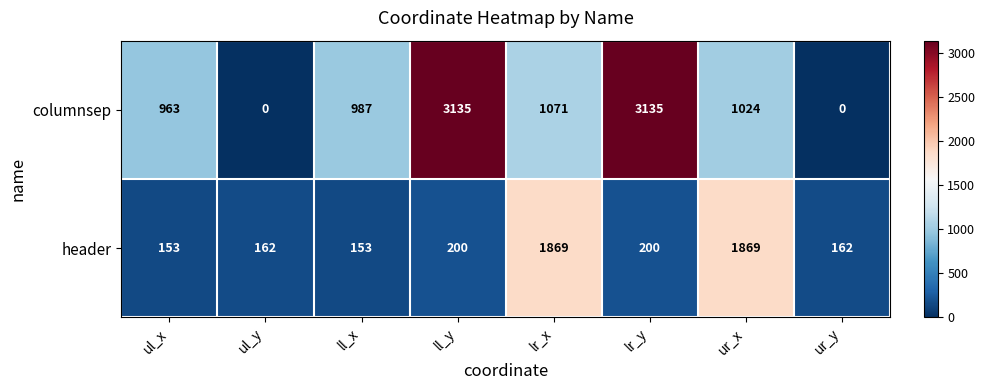

Which series has the largest total across all categories?

columnsep